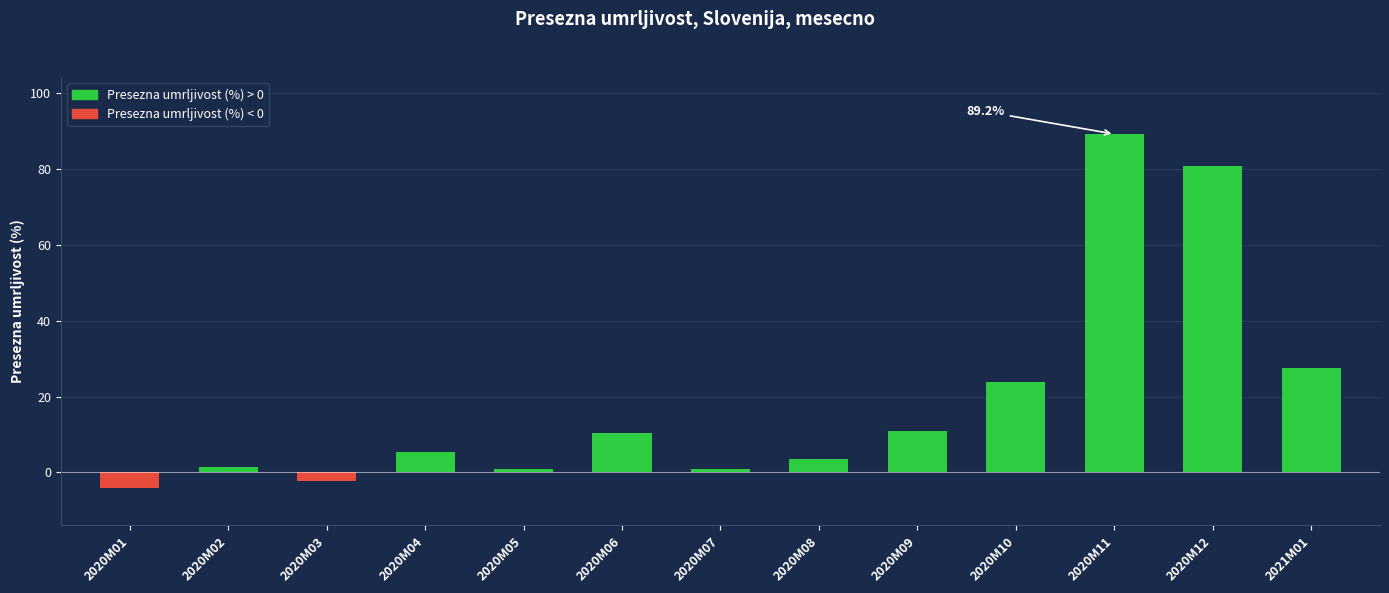

How many negative values are there?

2